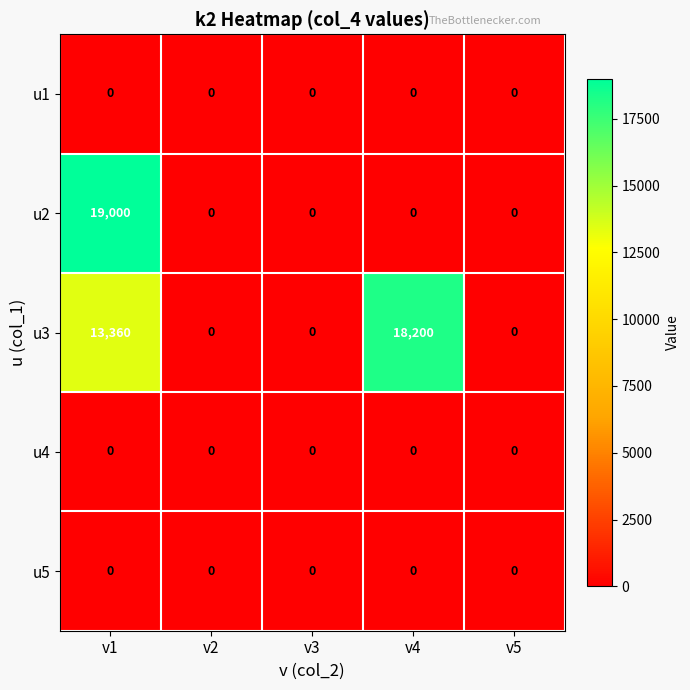

What is the maximum value shown in the chart?

19000